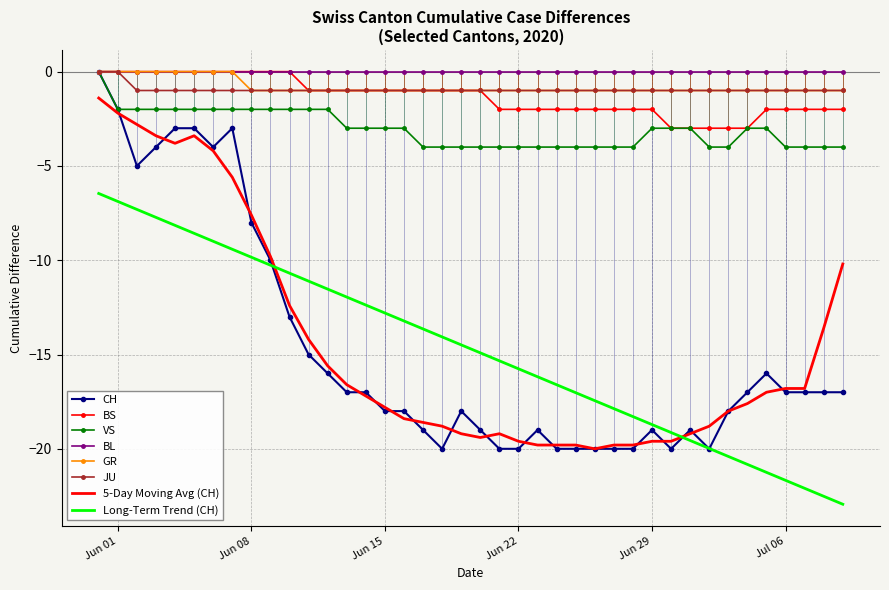

What is the smallest value displayed?

-22.9